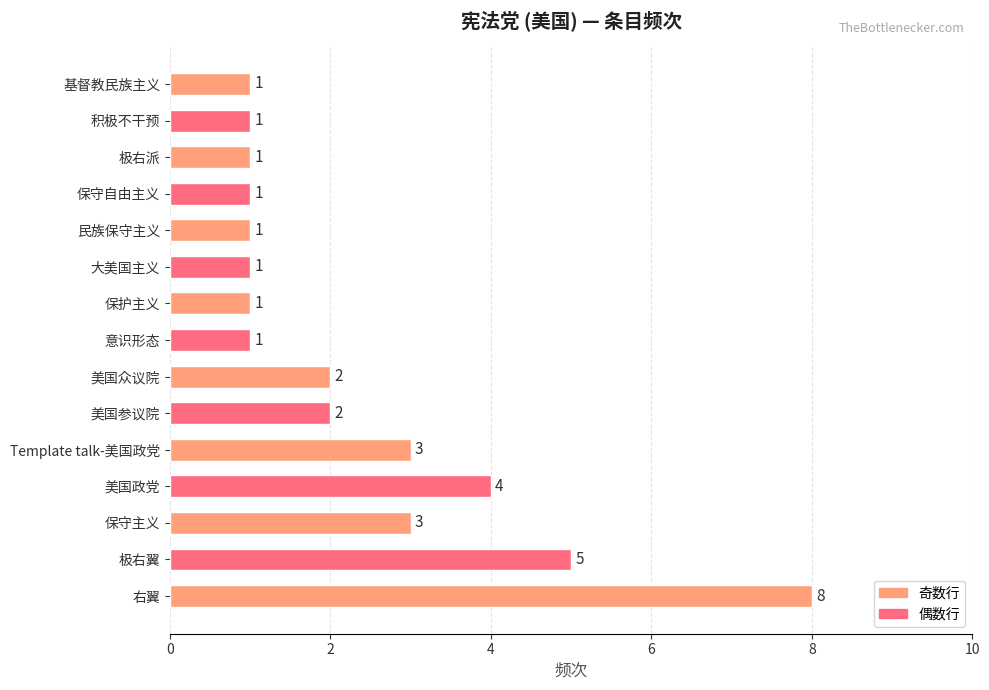

What is the maximum value shown in the chart?

8